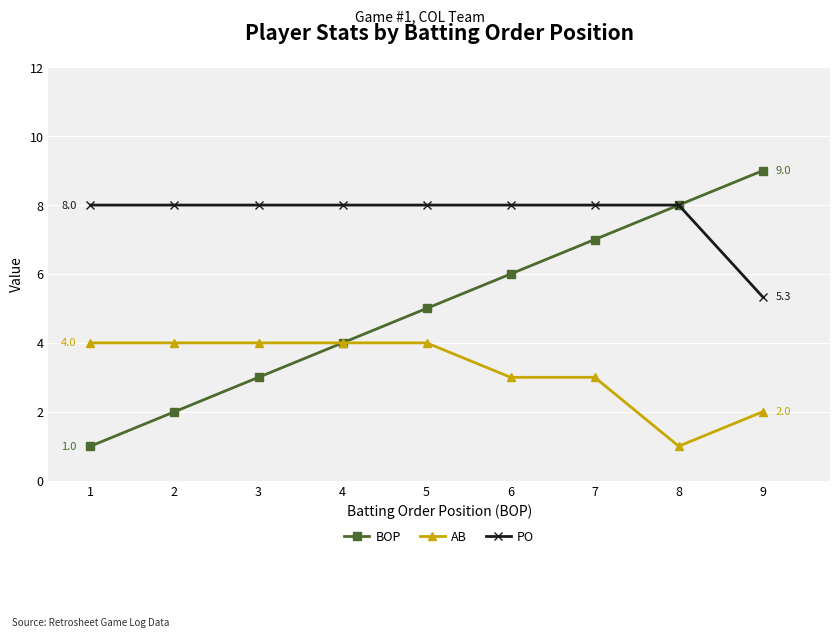

Does the chart display data point markers on the line(s)?

Yes